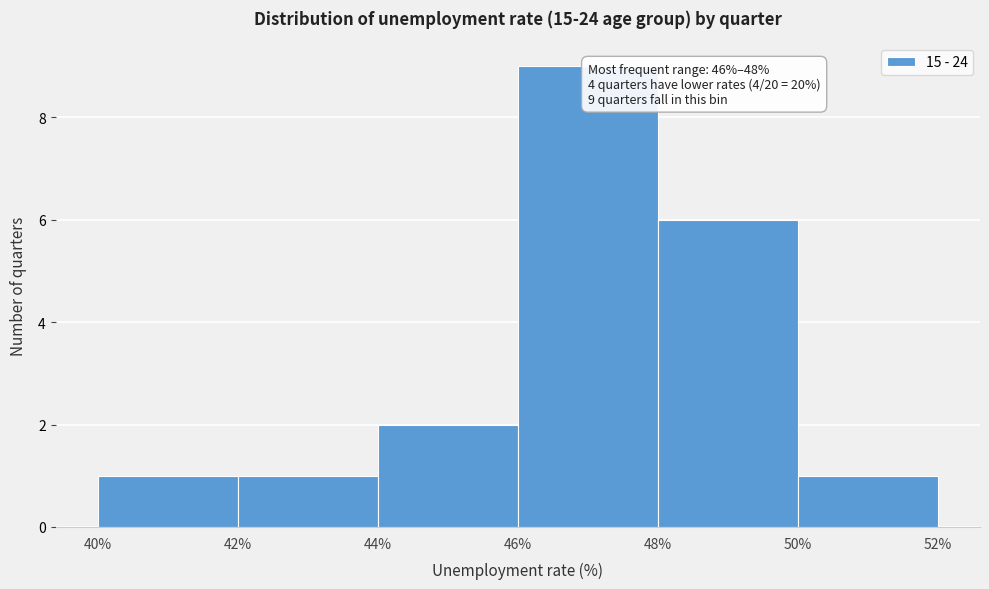

Over which range of the x-axis is the bar tallest?

46% to 48%